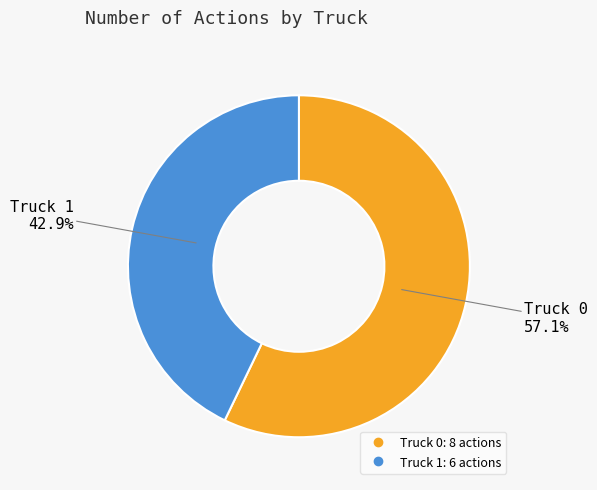

How many slices are in this pie chart?

2